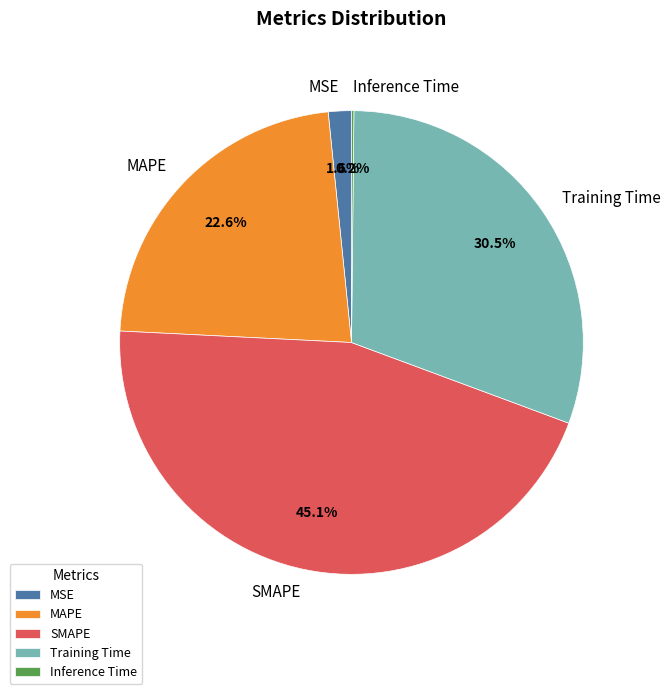

What percentage is NOT represented by MSE?

98.4%